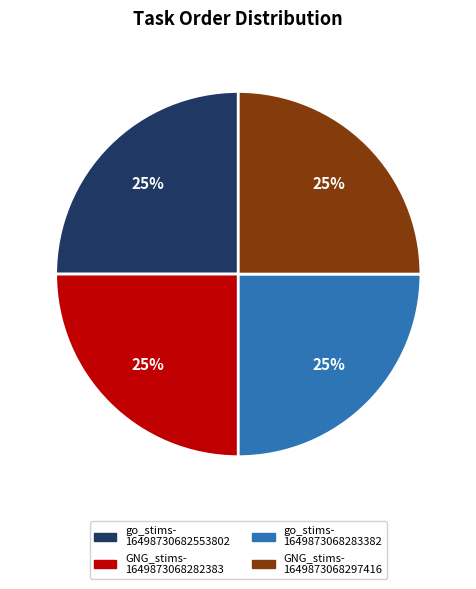

How many slices are in this pie chart?

4